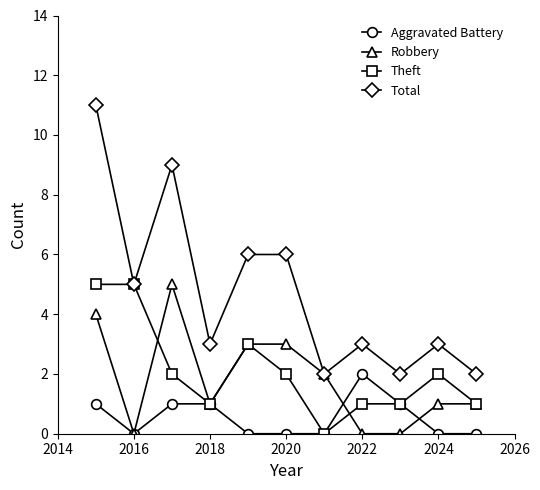

What is the highest value of the Robbery series?

5